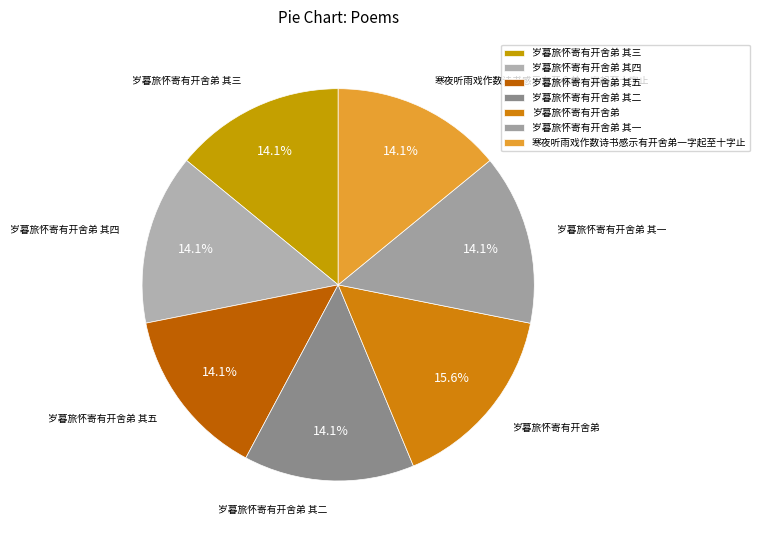

What is the ratio of the value at 岁暮旅怀寄有开舍弟 其五 to the value at 岁暮旅怀寄有开舍弟 其二?

1.0